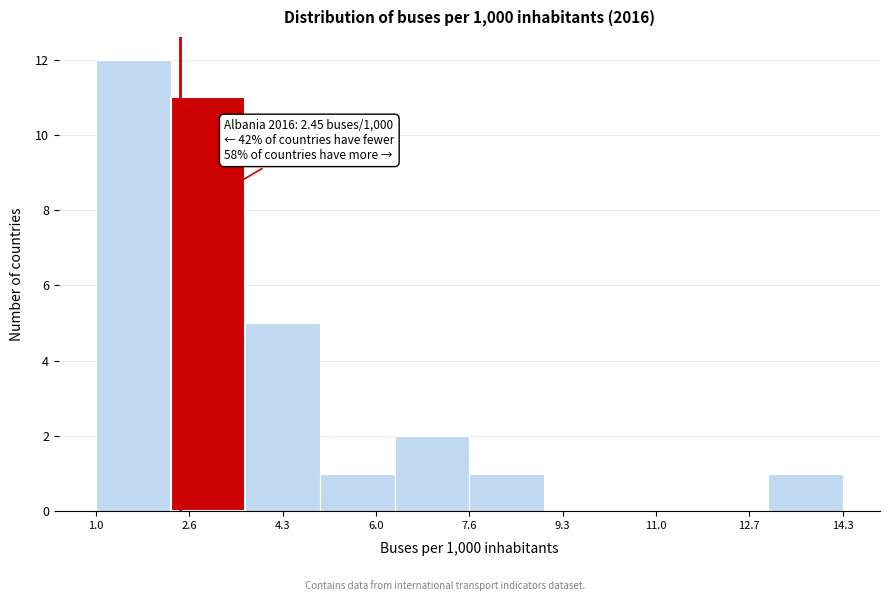

Over which range of the x-axis is the bar tallest?

1.0 to 2.2